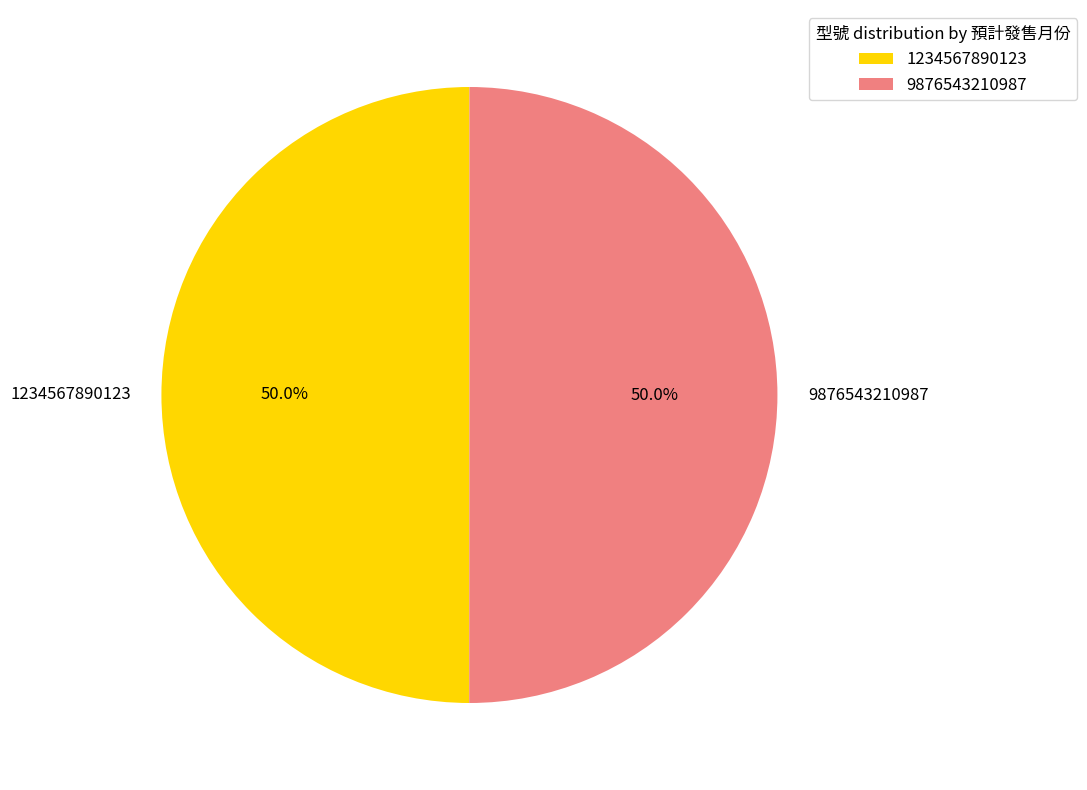

What percentage do 1234567890123 and 9876543210987 together represent?

100.0%